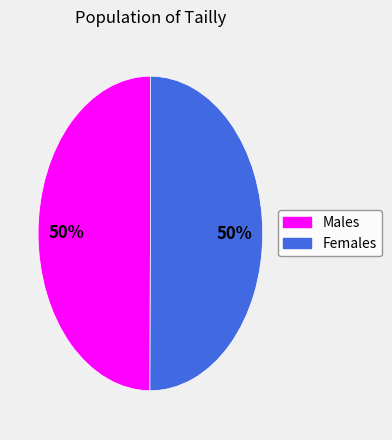

Count the number of slices in the pie.

2